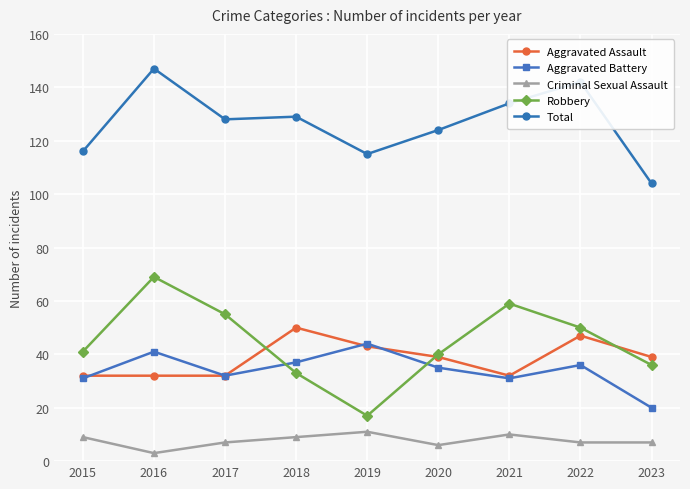

True or false: Total and Robbery cross at least once.

False